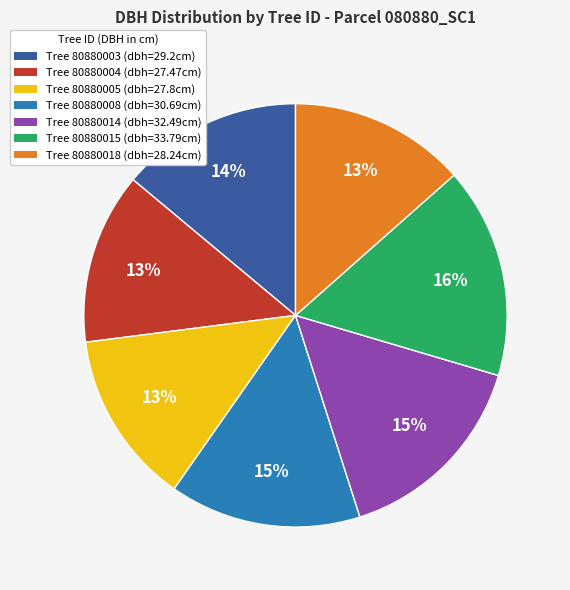

What percentage is the Tree 80880018 (dbh=28.24cm) slice, to the nearest percent?

13%